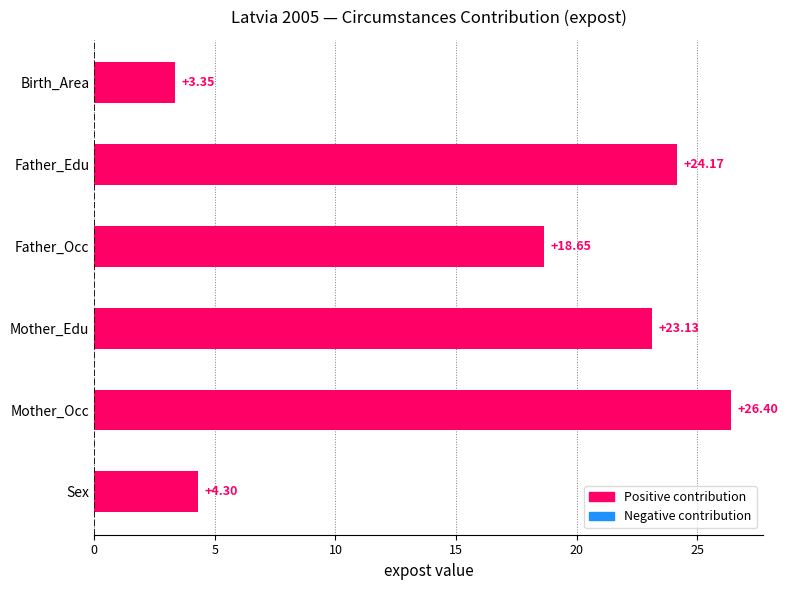

What is the difference between the maximum and second lowest values?

22.1